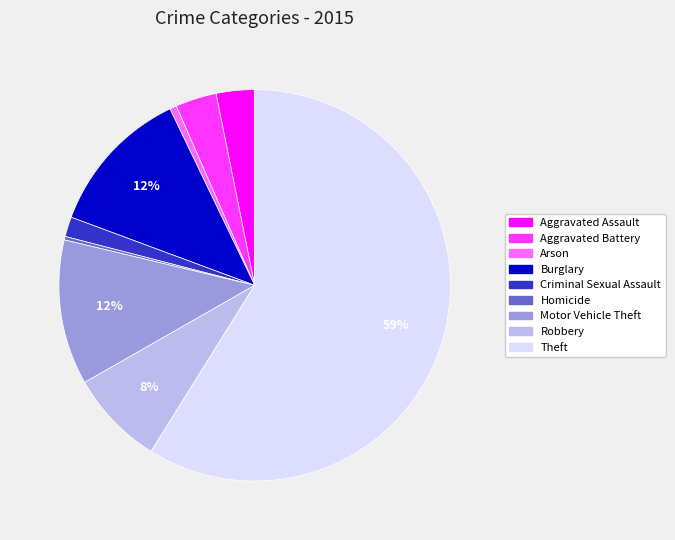

How many segments does this pie chart have?

9